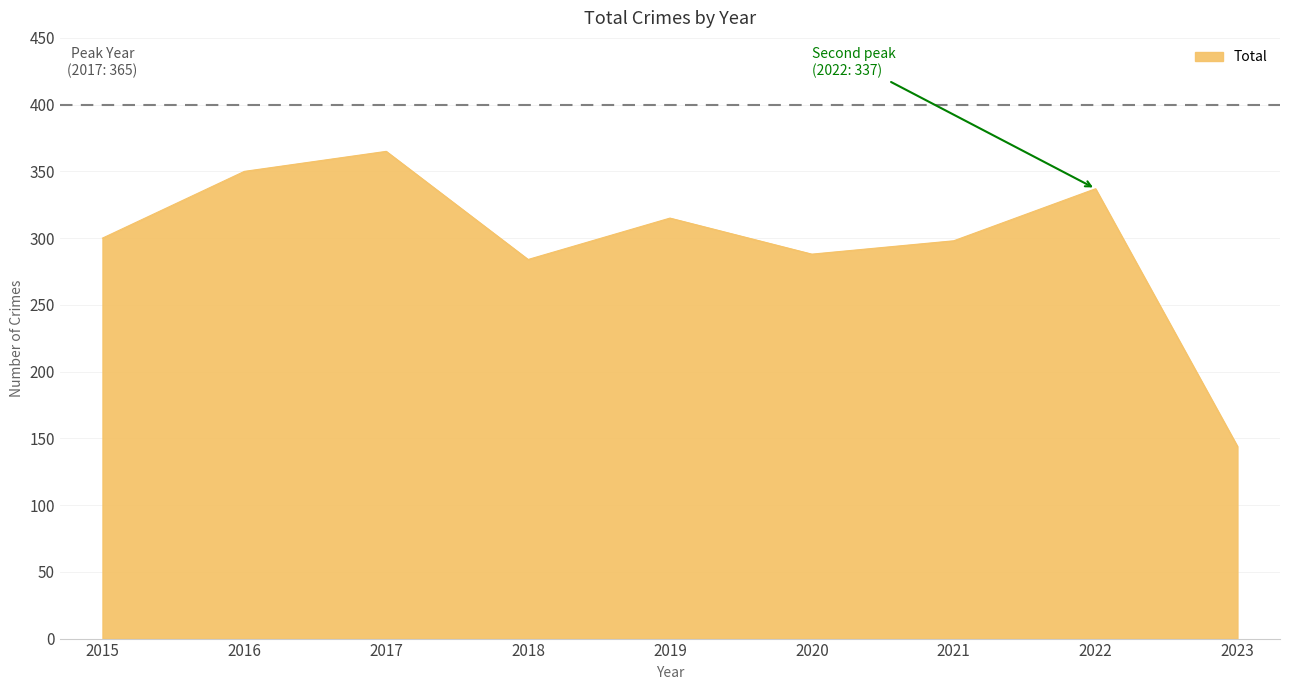

Count the number of categories in the chart.

9